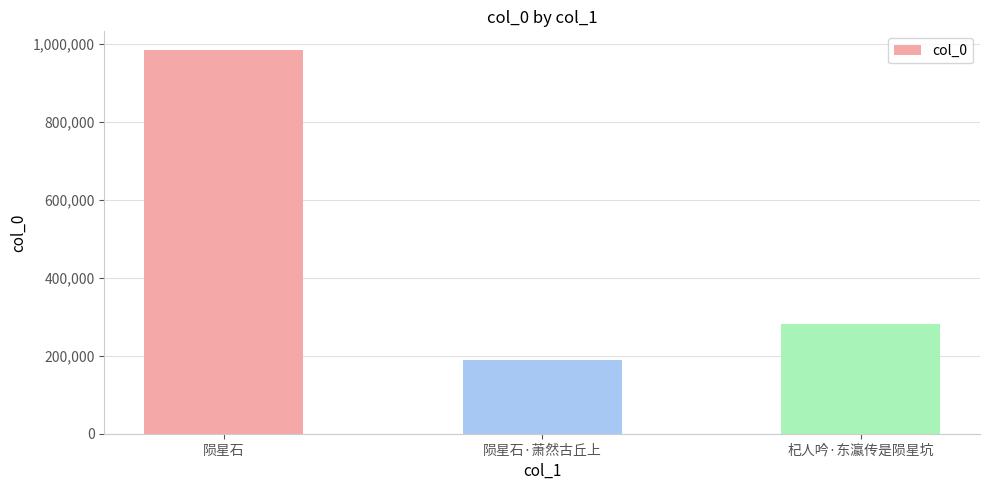

The chart shows a value of 189689 at 陨星石·萧然古丘上. True or false?

True